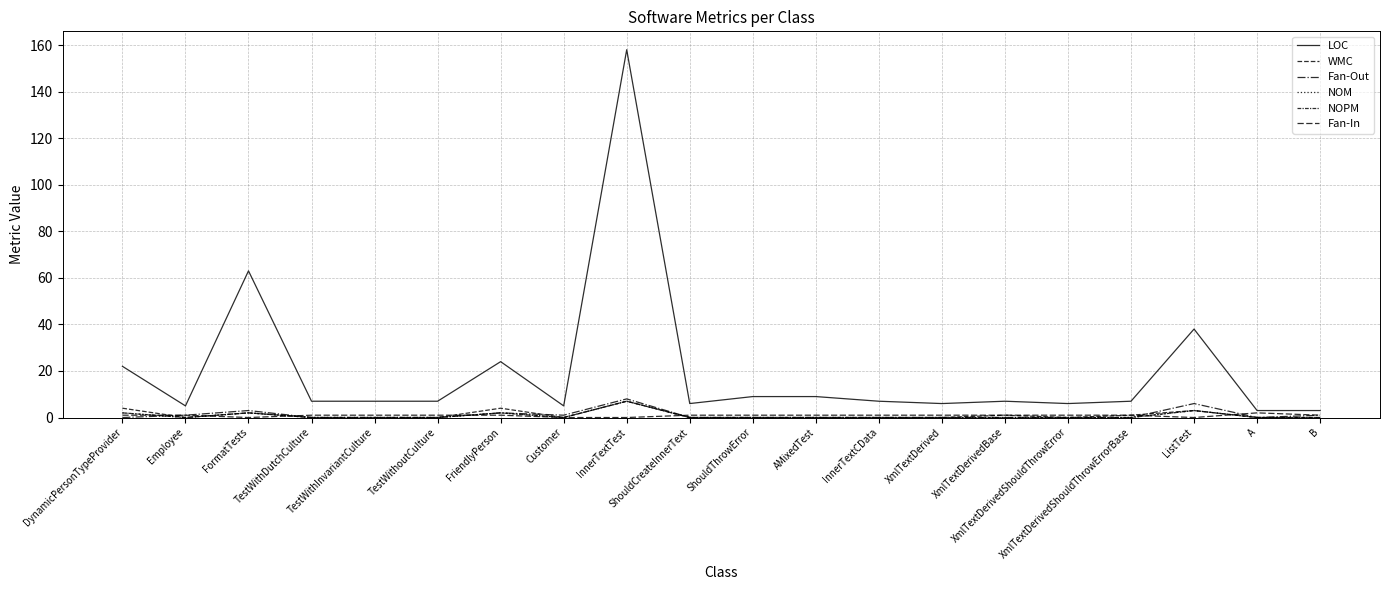

At ShouldThrowError, list the series in order from largest to smallest.

LOC, Fan-In, WMC, Fan-Out, NOM, NOPM